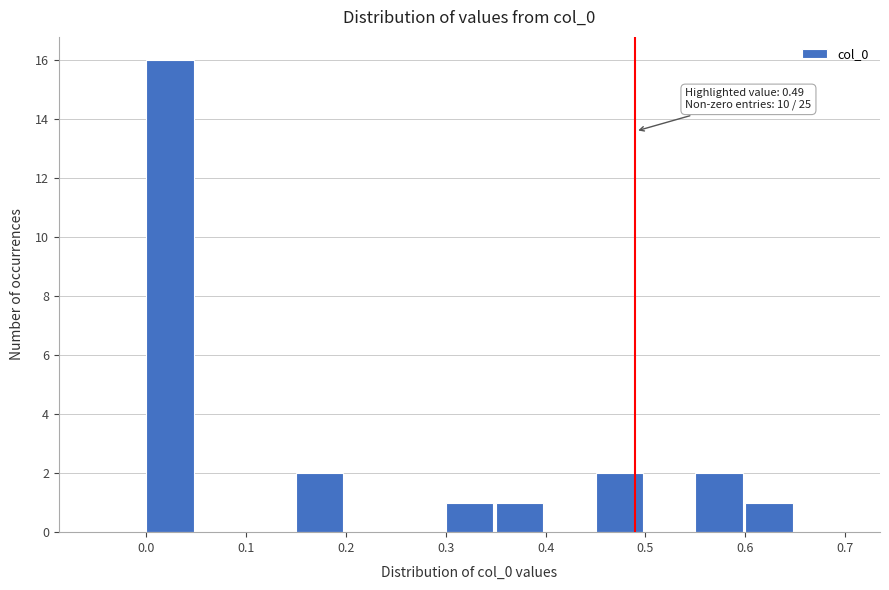

Over which range of the x-axis is the bar tallest?

0.00 to 0.05